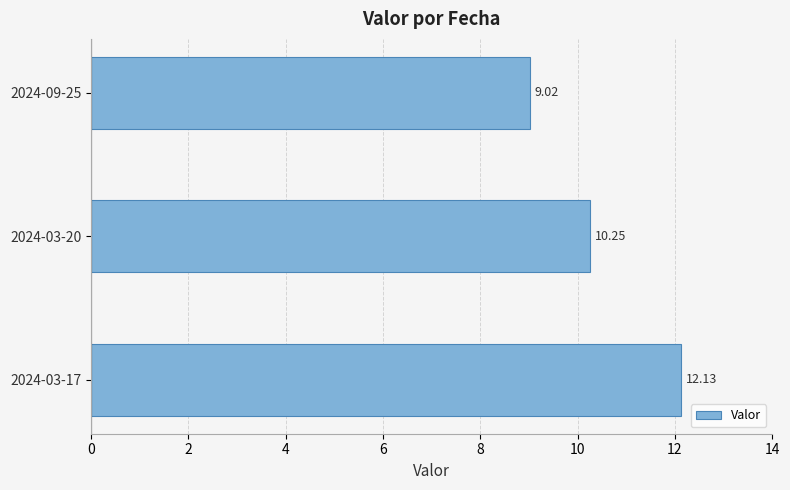

Between 2024-03-20 and 2024-03-17, which is larger?

2024-03-17